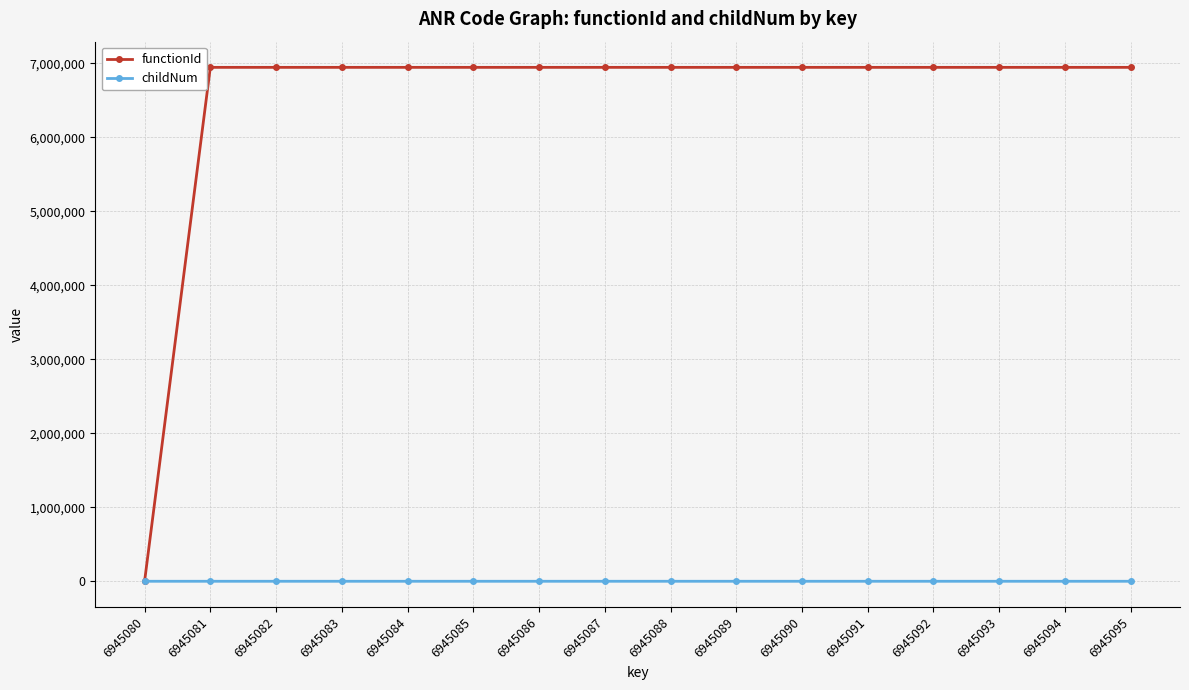

Is the value of functionId at 6945092 greater than the value of childNum at 6945094?

Yes